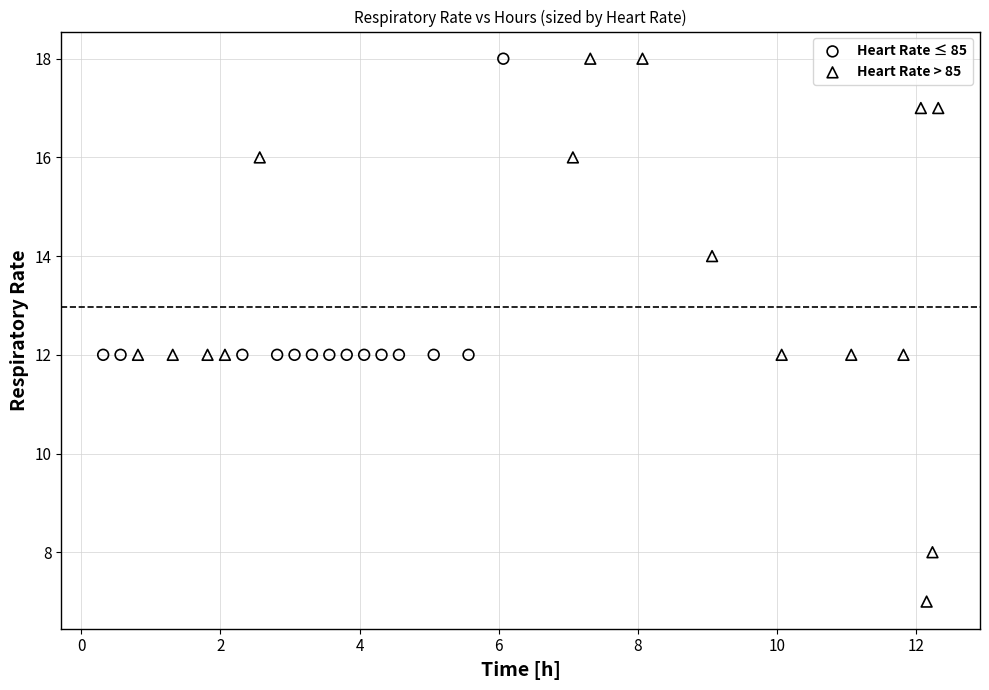

Which series reaches the minimum Y coordinate?

Heart Rate > 85